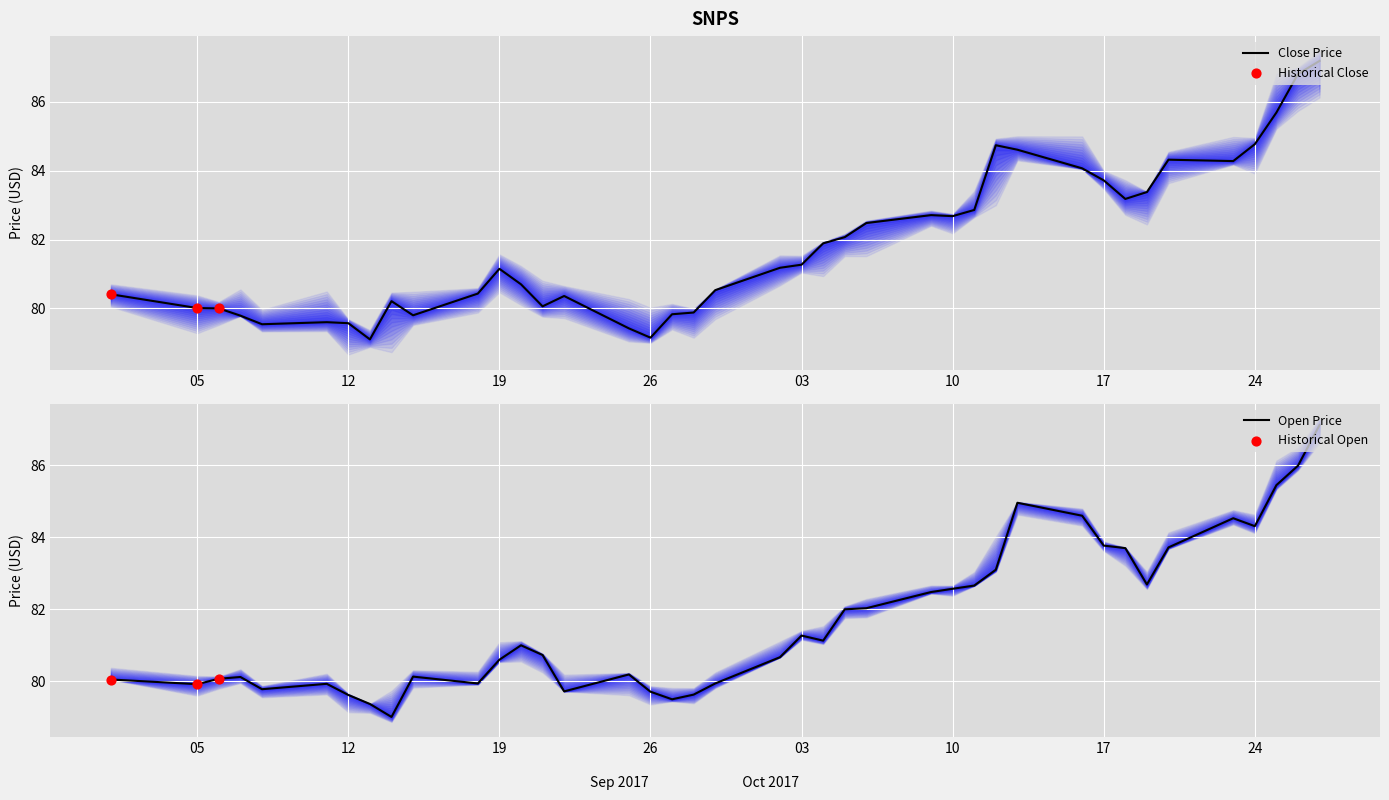

What is the highest value of the Close Price series?

87.2